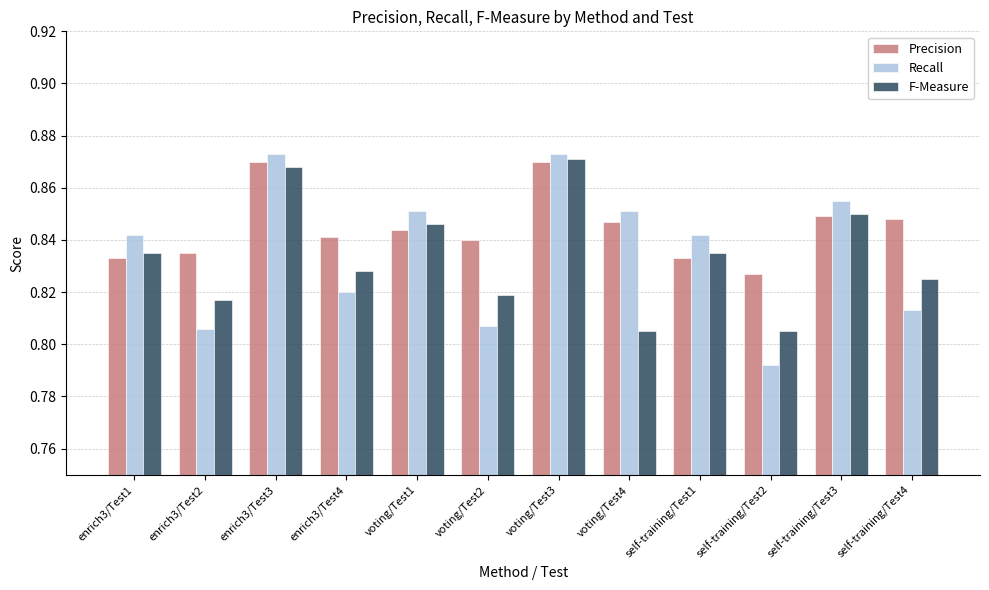

How many F-Measure values are between 0 and 1?

12